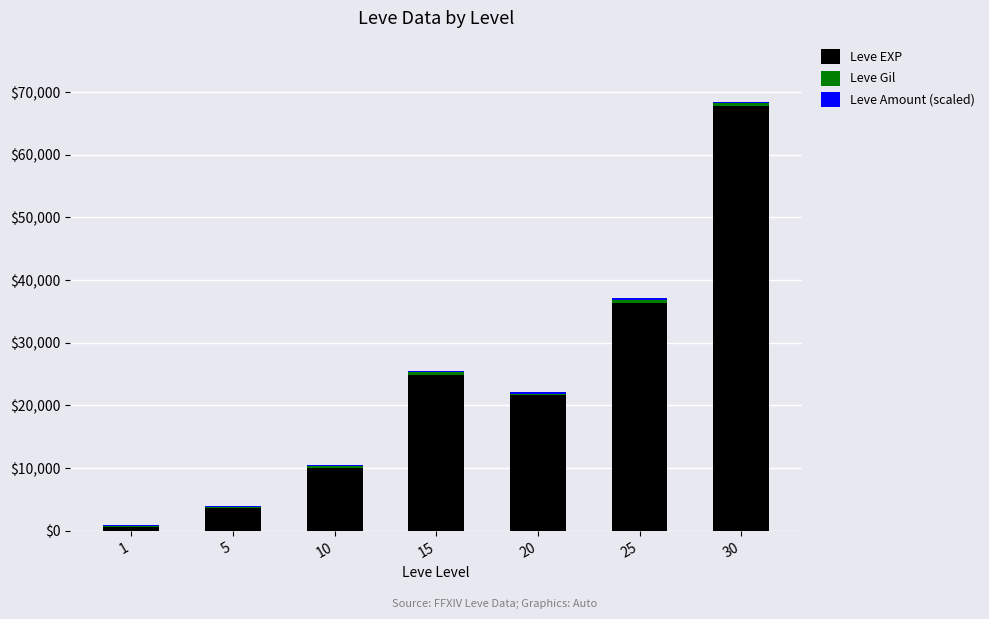

At which category is the sum across all series the highest?

30